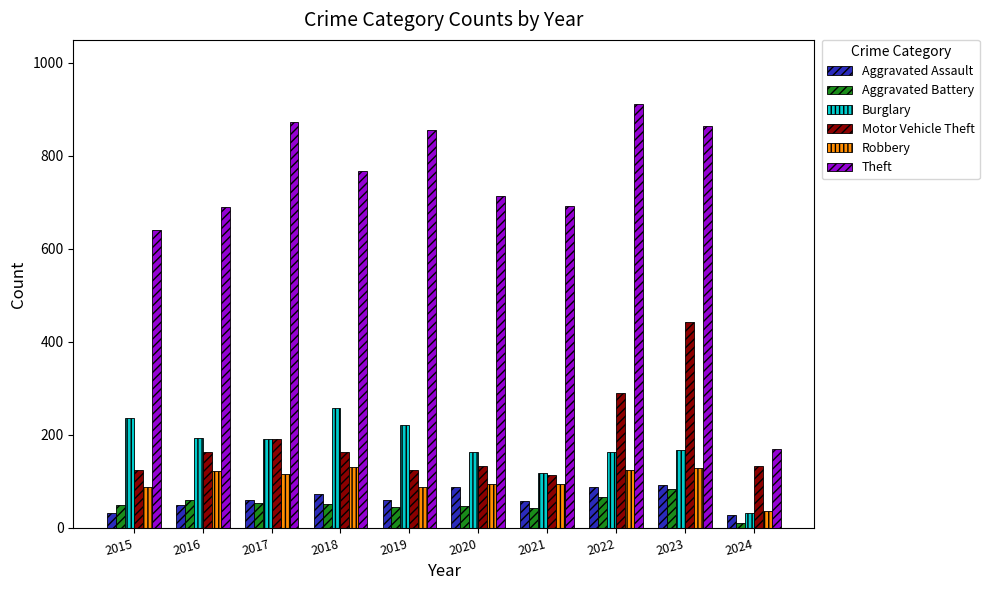

What is the approximate value of Theft at 2018?

767